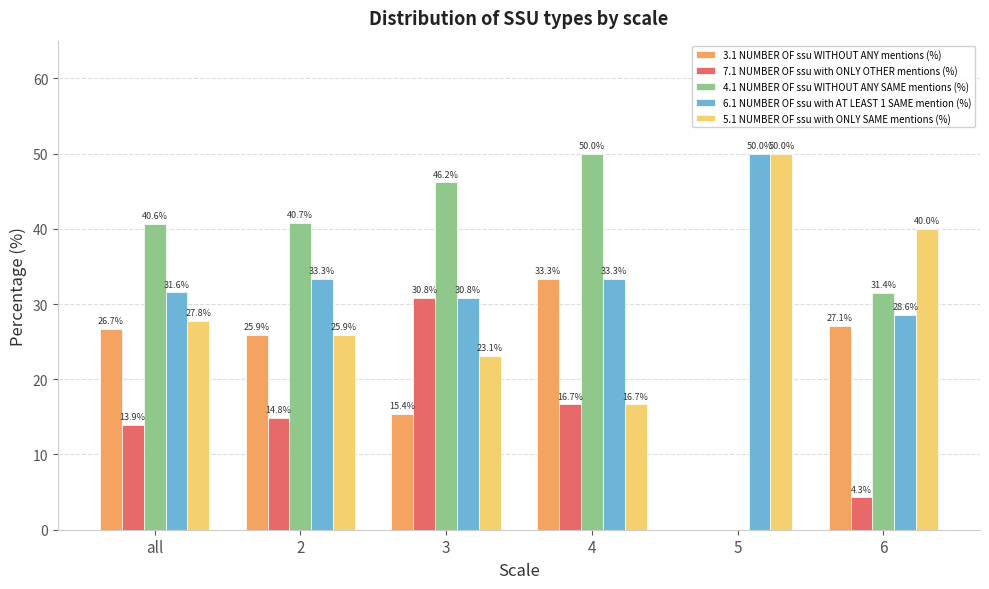

What are all the series names shown in the legend?

3.1 NUMBER OF ssu WITHOUT ANY mentions (%), 7.1 NUMBER OF ssu with ONLY OTHER mentions (%), 4.1 NUMBER OF ssu WITHOUT ANY SAME mentions (%), 6.1 NUMBER OF ssu with AT LEAST 1 SAME mention (%), 5.1 NUMBER OF ssu with ONLY SAME mentions (%)